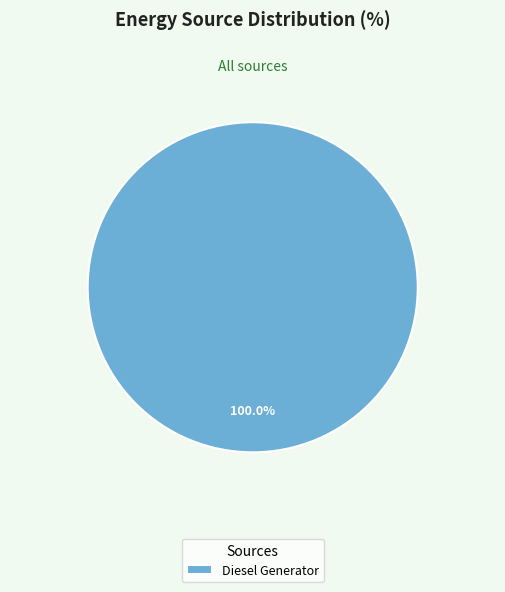

Count the number of slices in the pie.

1